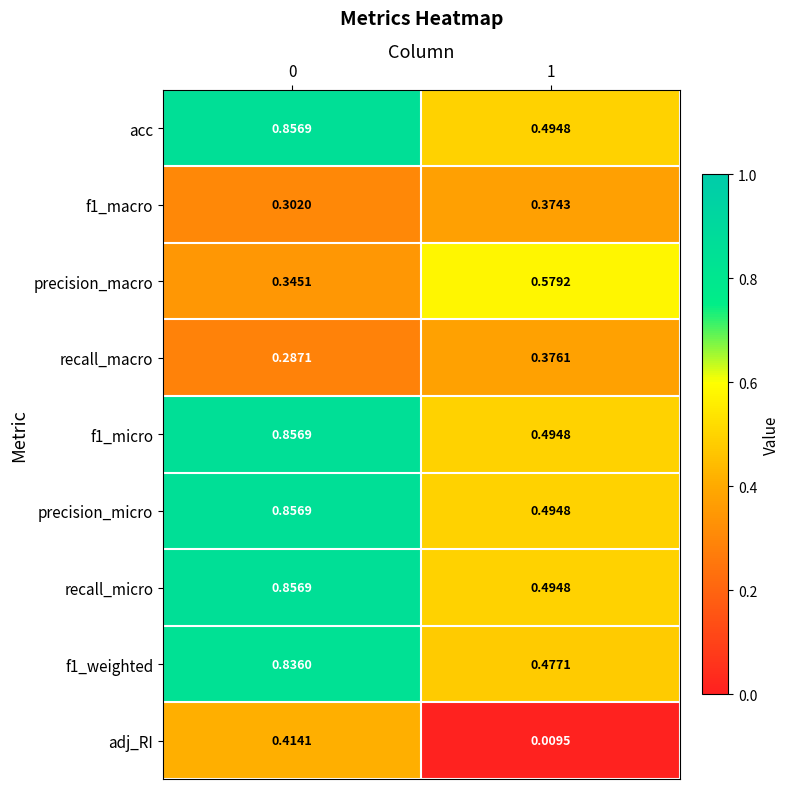

Which series has the widest spread of values?

adj_RI